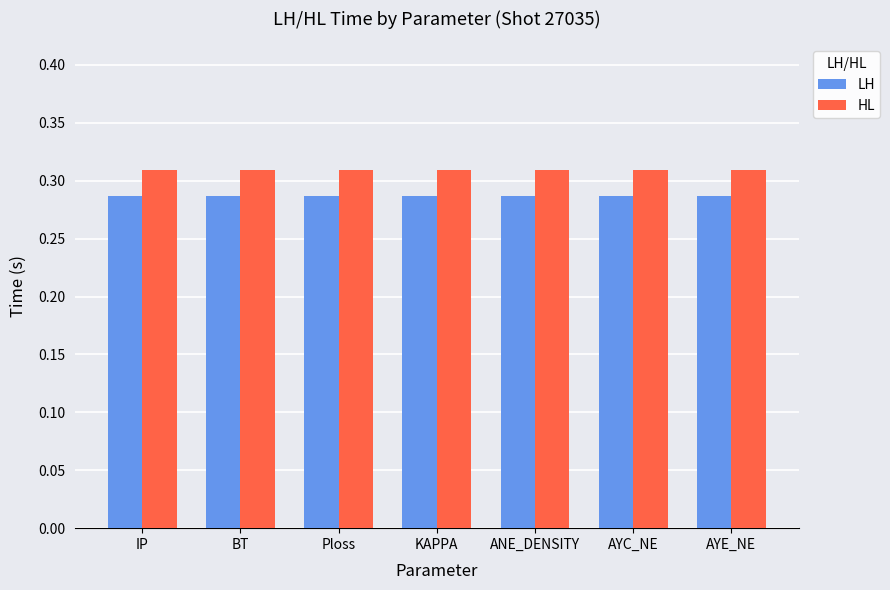

What is the sum of the LH values at AYE_NE and AYC_NE?

0.6